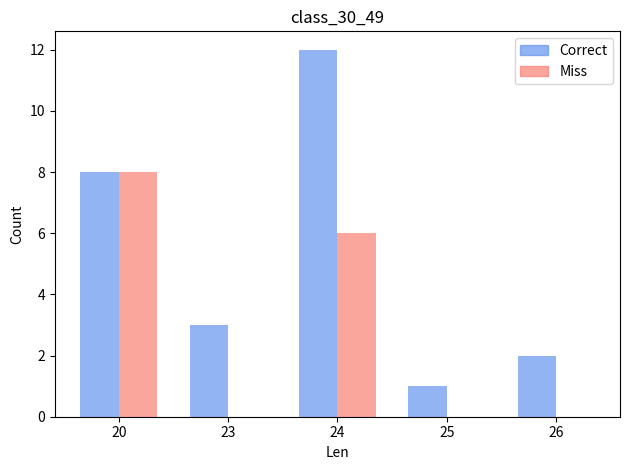

Which series changed the most between 23 and 25?

Correct